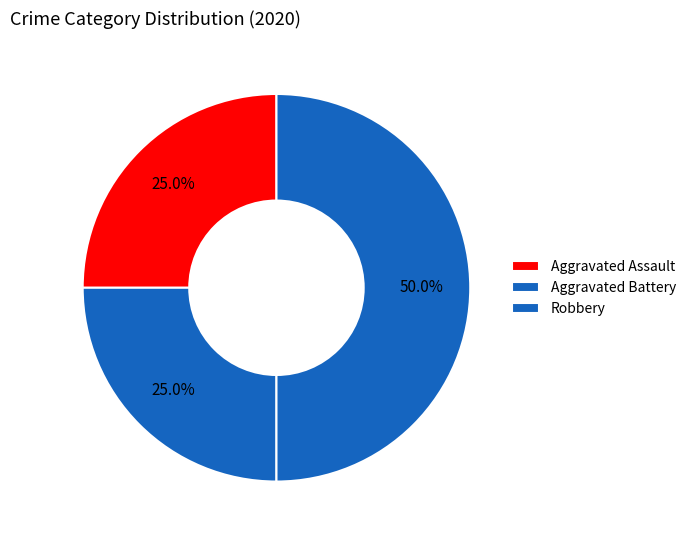

Is Aggravated Battery the majority of the pie?

No